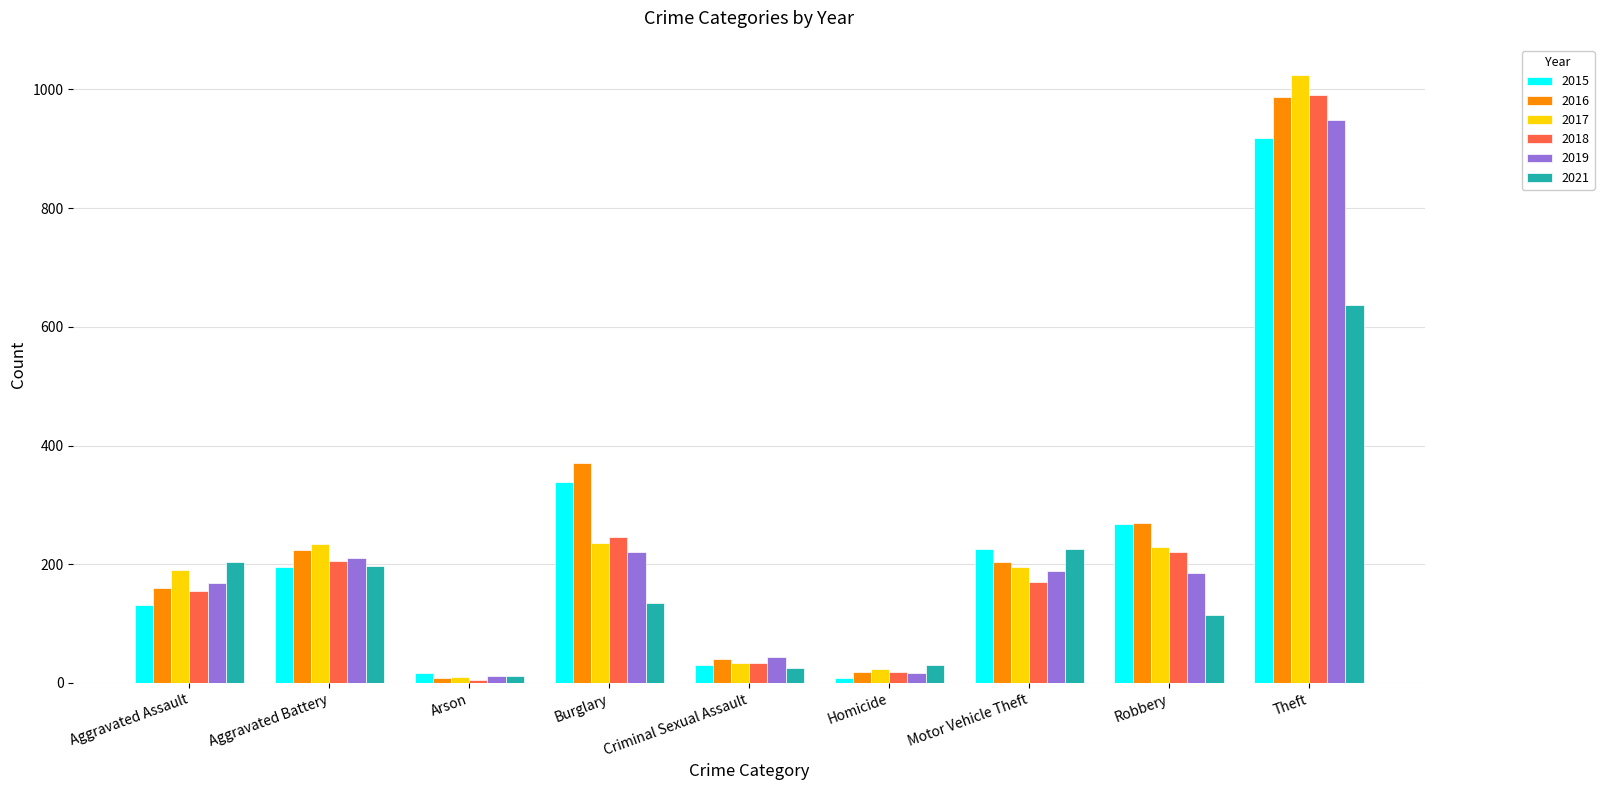

How many bars are there in total?

54